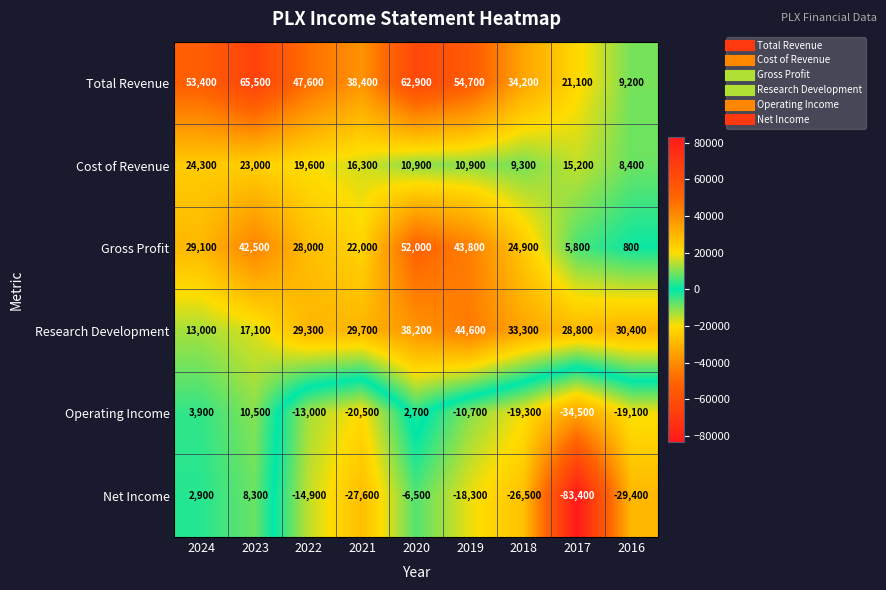

Which series has the largest total across all categories?

Total Revenue